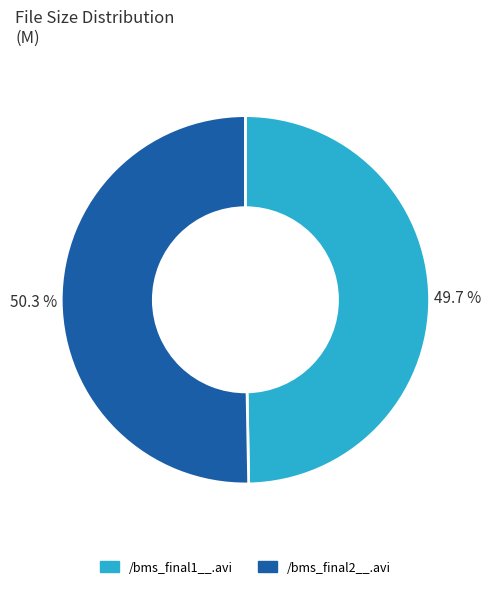

Does /bms_final1__.avi account for over 50% of the chart?

No